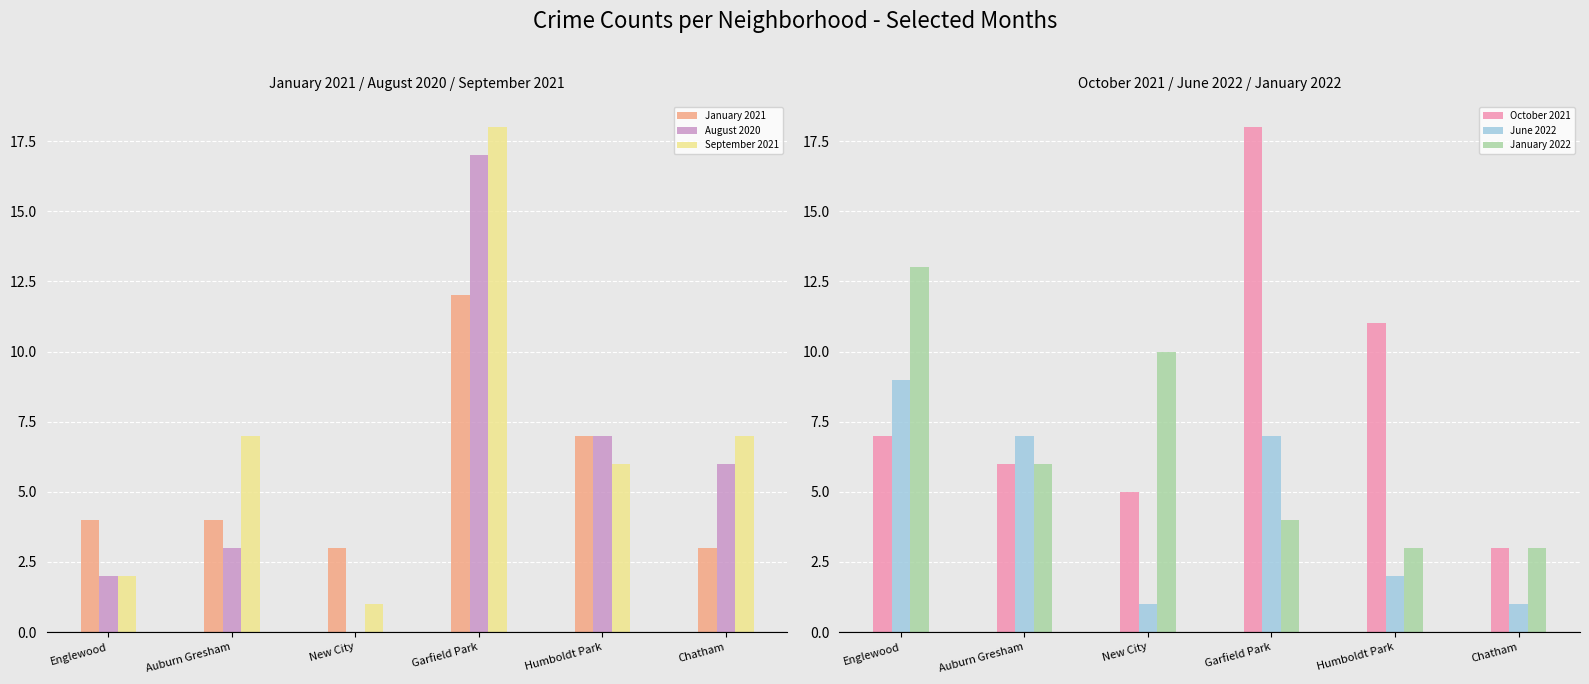

What is the label of the 2nd bar from the left?

Auburn Gresham